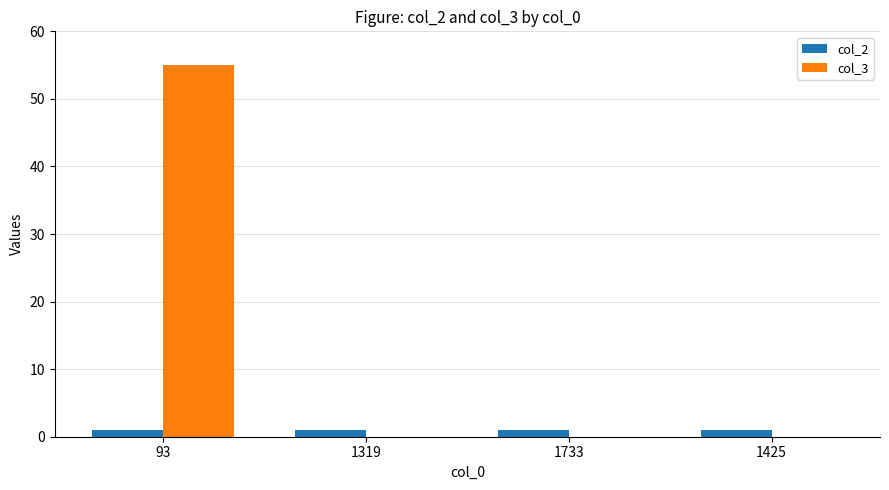

What are all the series names shown in the legend?

col_2, col_3